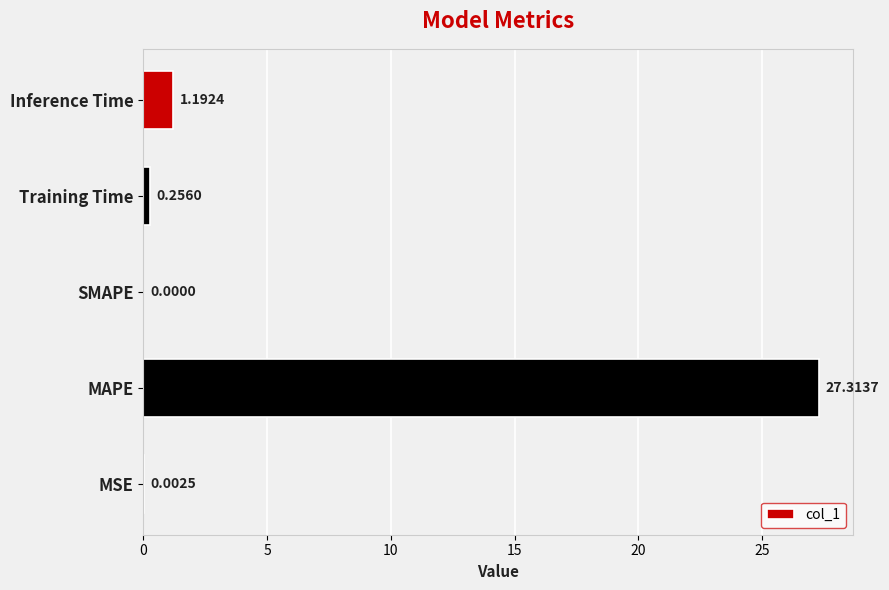

How many positive values are there?

4